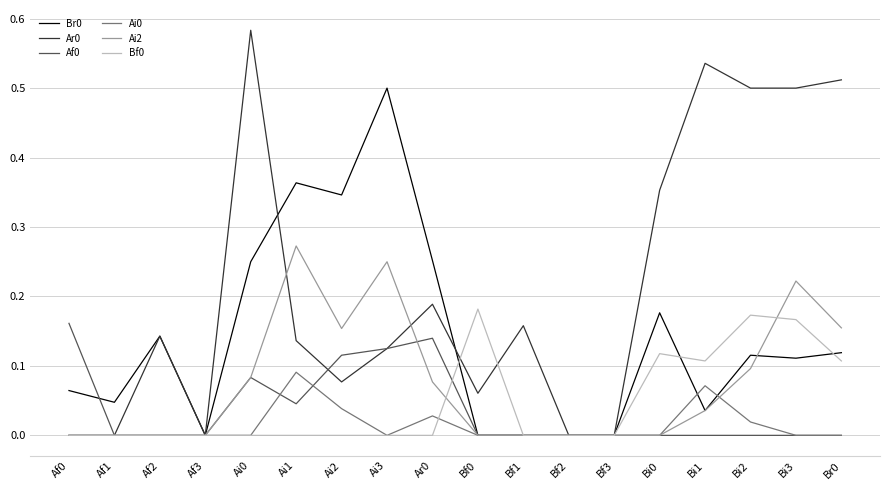

True or false: Ai2 has more than 2 points higher than both neighbors.

True